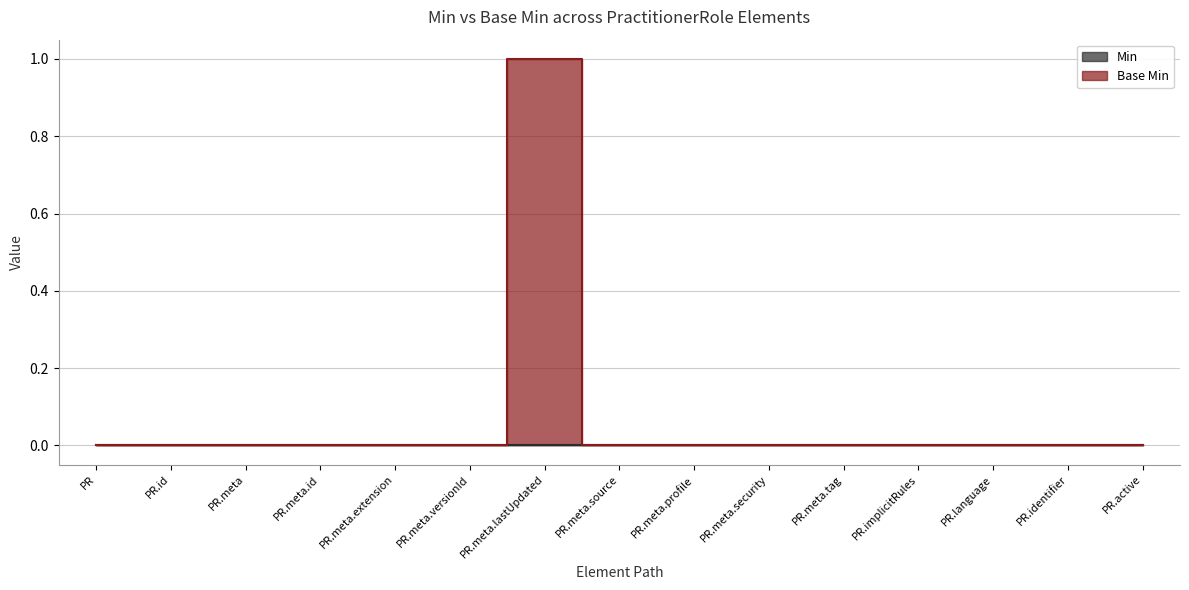

The chart shows a value of 0 at PR.meta.profile. True or false?

True